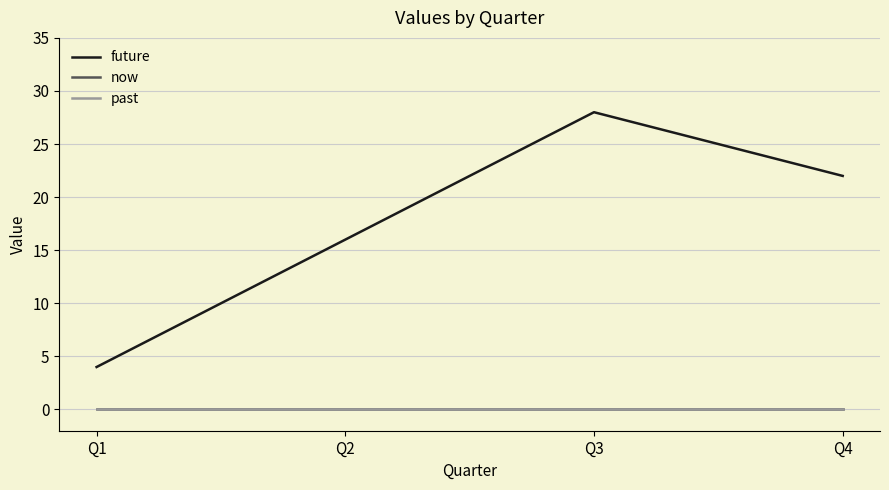

Does the chart display data point markers on the line(s)?

No